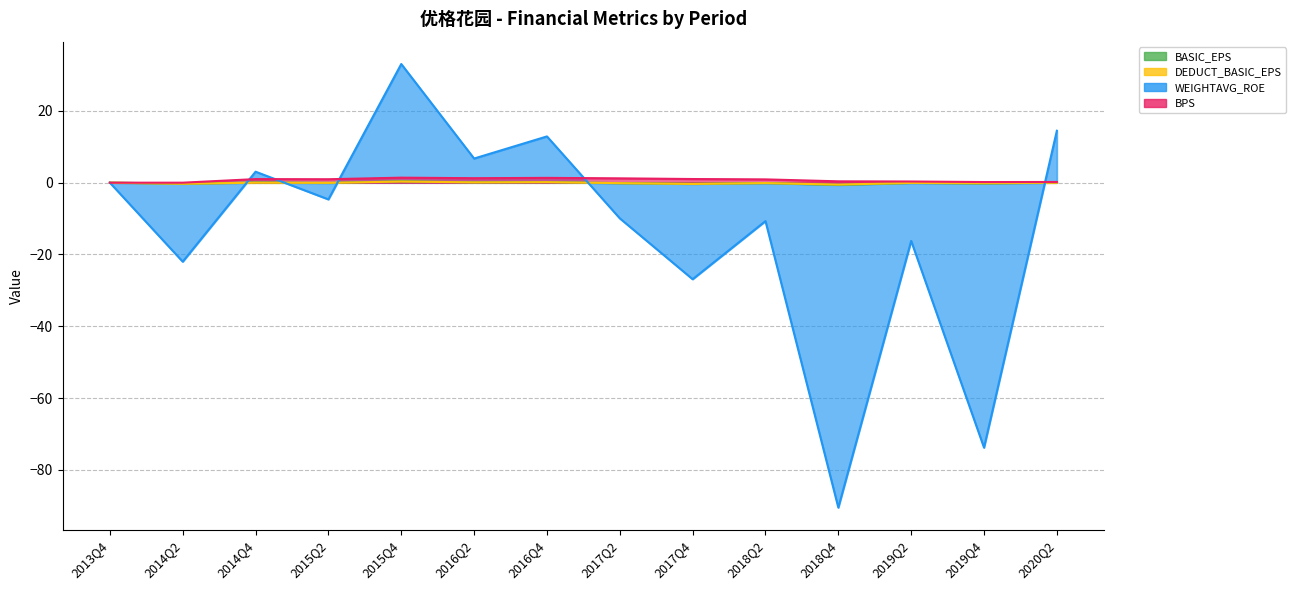

True or false: BPS has a value of 1.5 at 2014Q4.

False